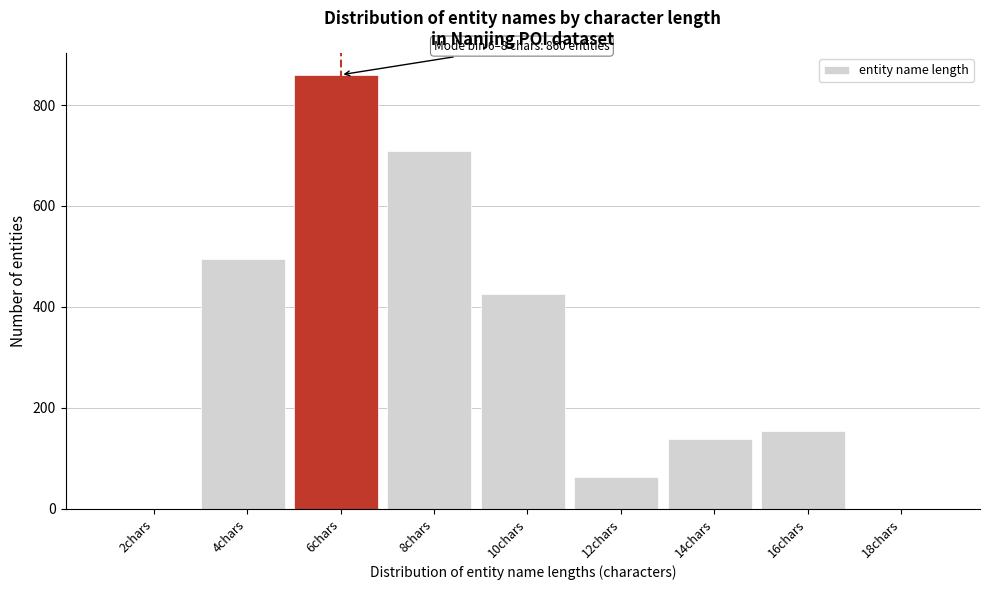

Reading right to left, extract all data points from this chart.

18chars=0	16chars=153	14chars=137	12chars=63	10chars=426	8chars=708	6chars=860	4chars=495	2chars=0